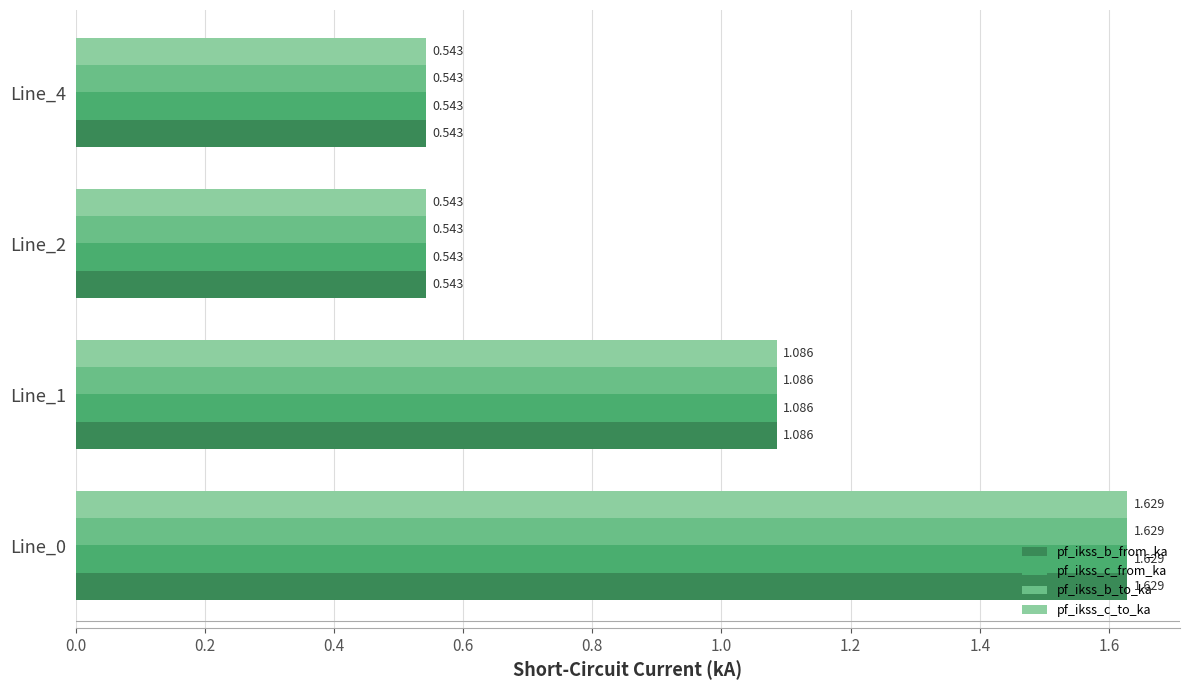

How many categories are shown in the chart?

4